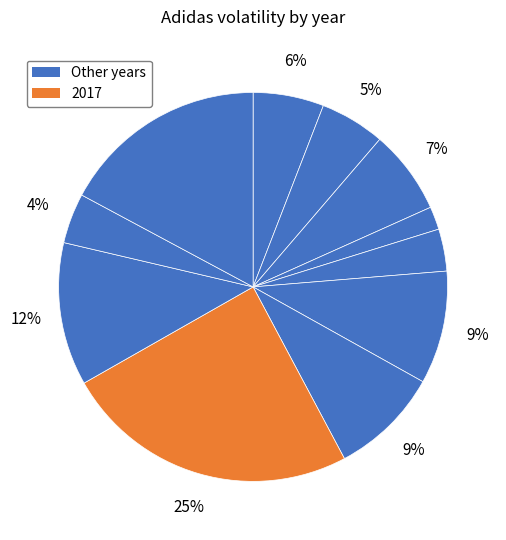

To the nearest percent, what is the average slice percentage?

9%